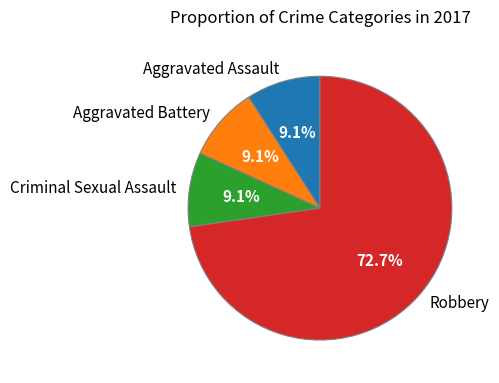

Does Aggravated Assault represent more than half of the total?

No